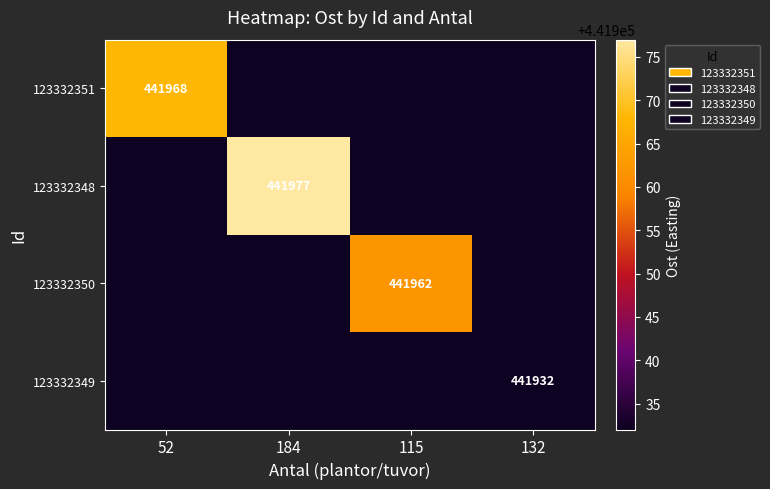

True or false: 123332351 has a value of 441968 at 52.

True